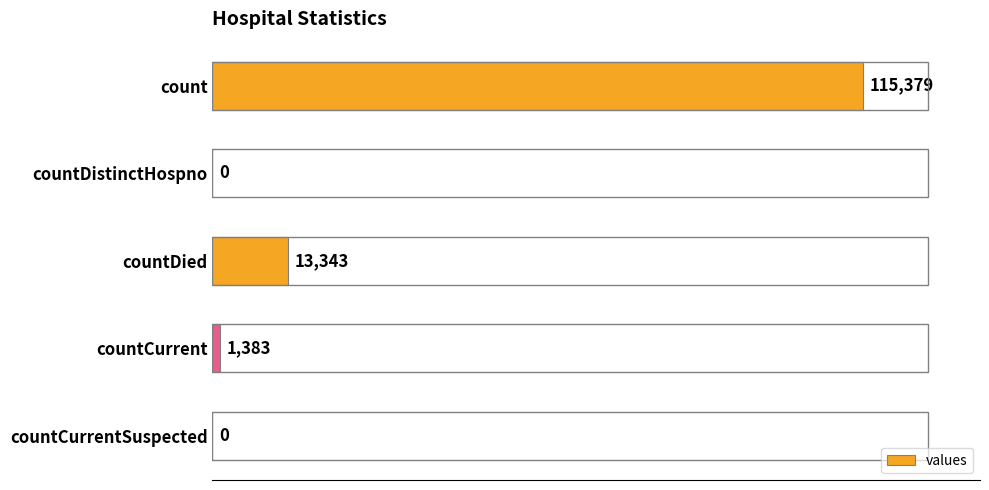

What is the greatest value displayed?

115379